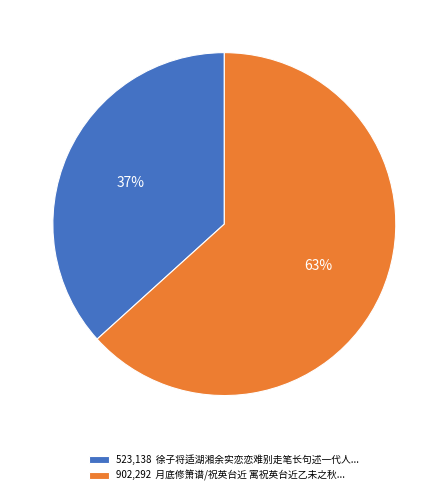

The 902,292 月底修箫谱/祝英台近 寓祝英台近乙未之秋... slice represents 57% of the pie. True or false?

False